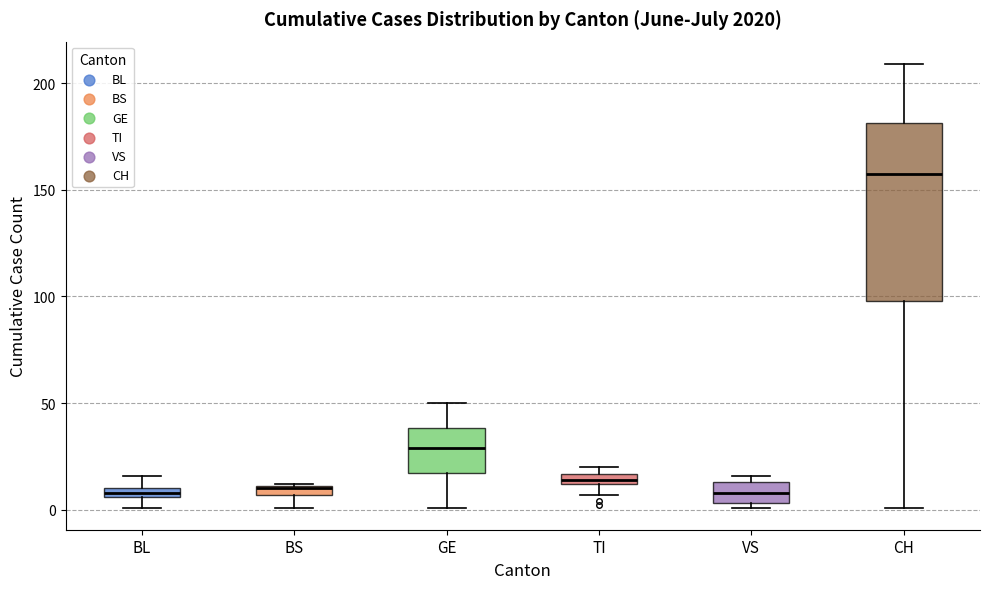

Comparing the boxes themselves (not the whiskers), which one is the tallest?

CH